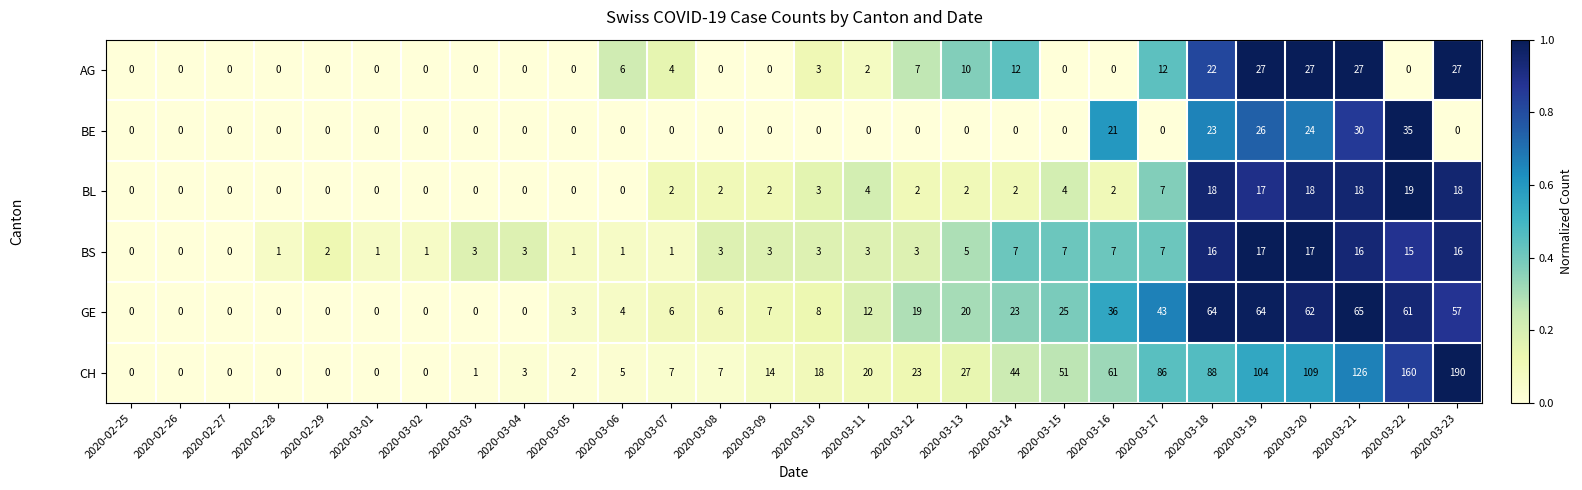

What is the difference between the second highest and second lowest values in the GE series?

64